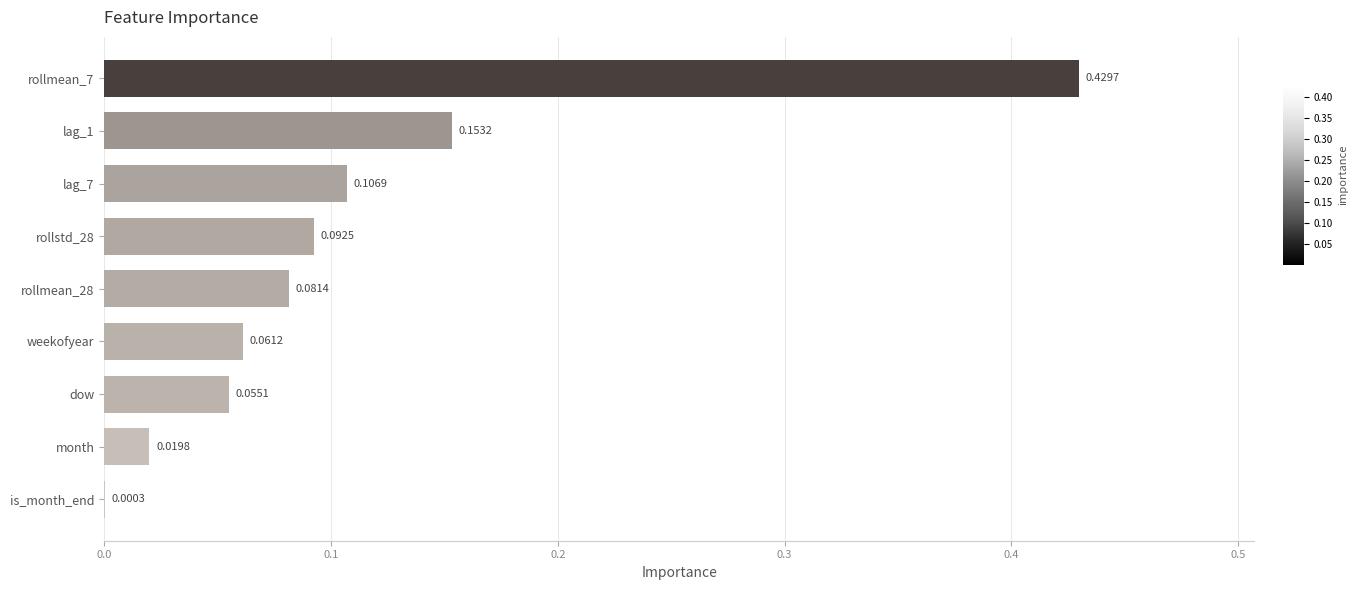

How many data points does each series have?

9